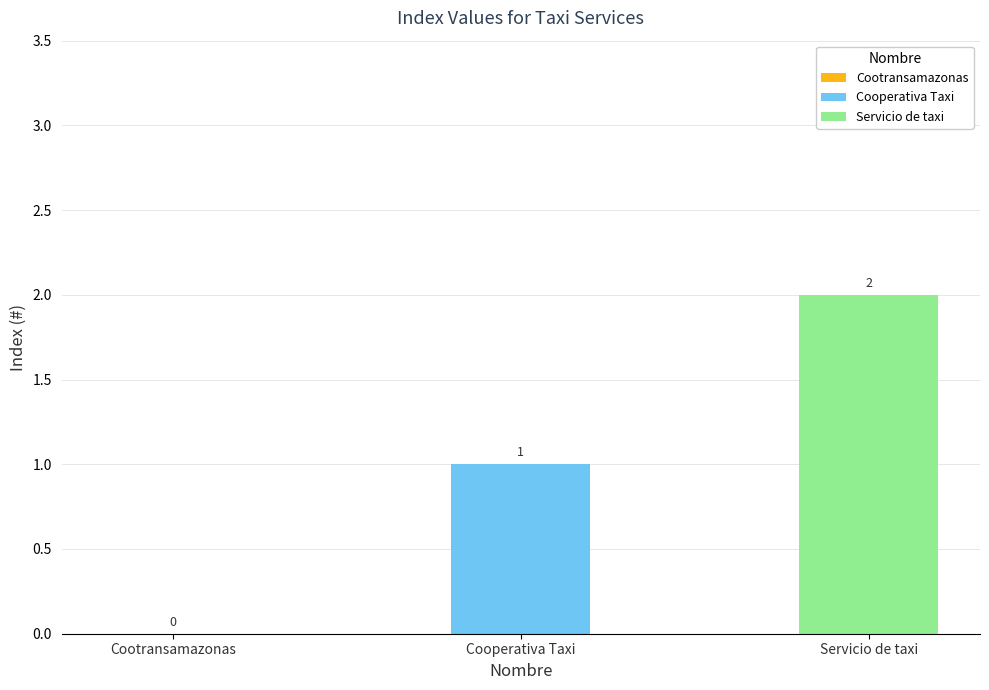

Which category has the highest value across all series?

Servicio de taxi